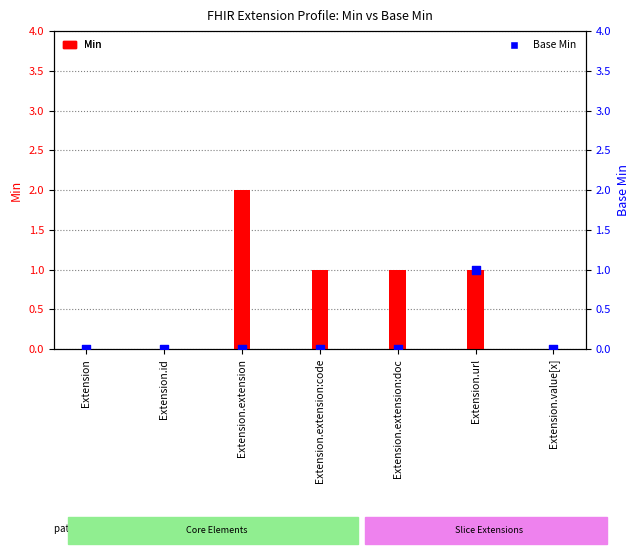

What are all the series names shown in the legend?

Min, Base Min